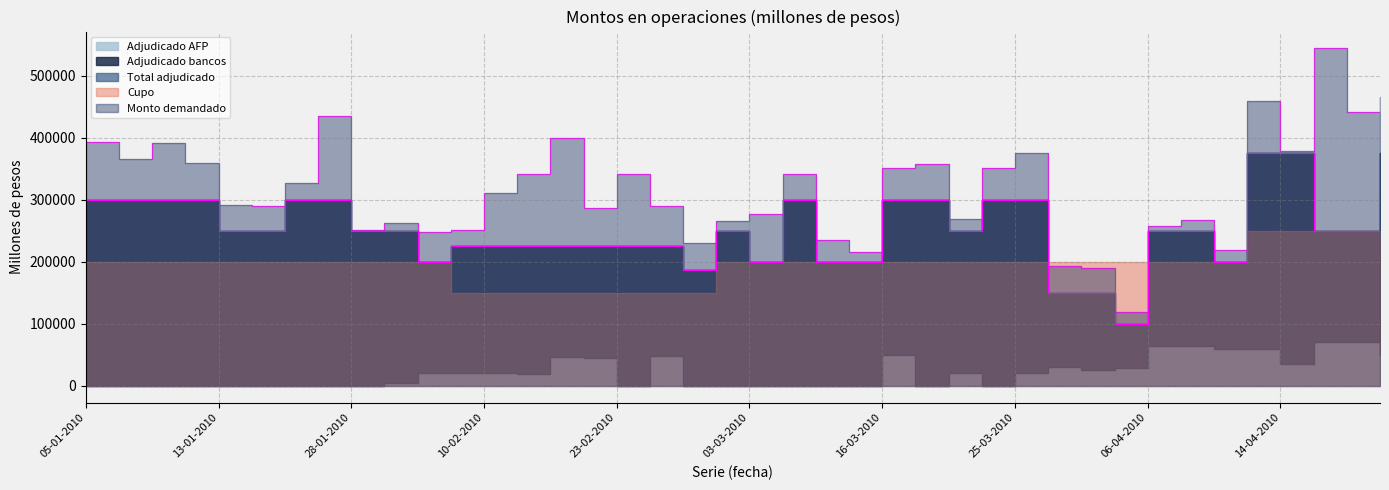

Which label corresponds to the smallest value in the chart?

05-01-2010